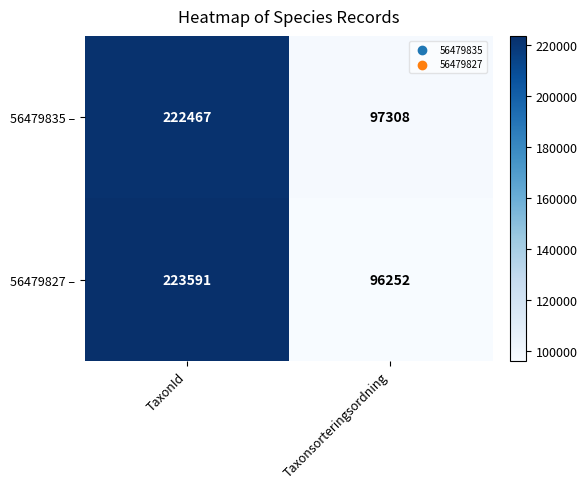

What is the sum of all 56479835 – values?

319775